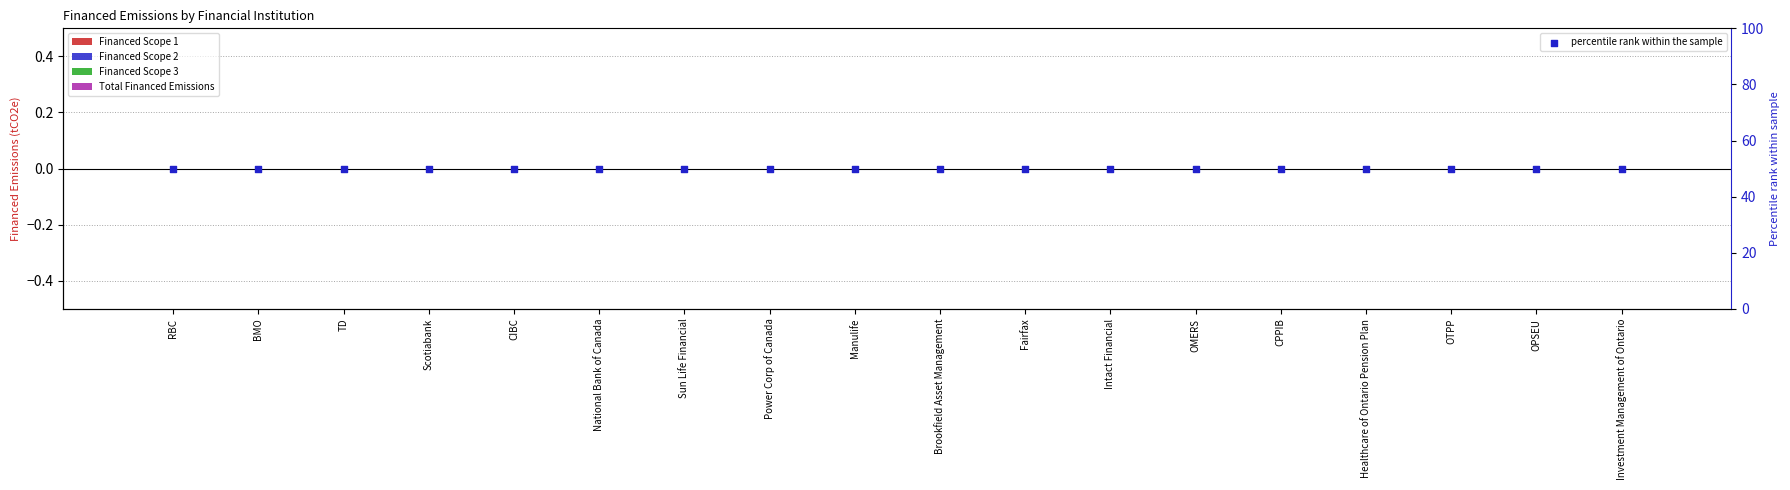

What are all the series names shown in the legend?

Financed Scope 1, Financed Scope 2, Financed Scope 3, Total Financed Emissions, percentile rank within the sample